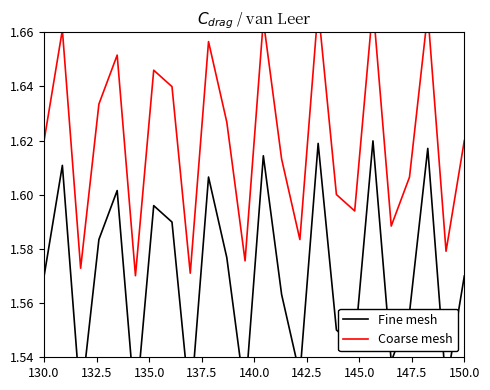

What is the greatest value displayed?

1.7